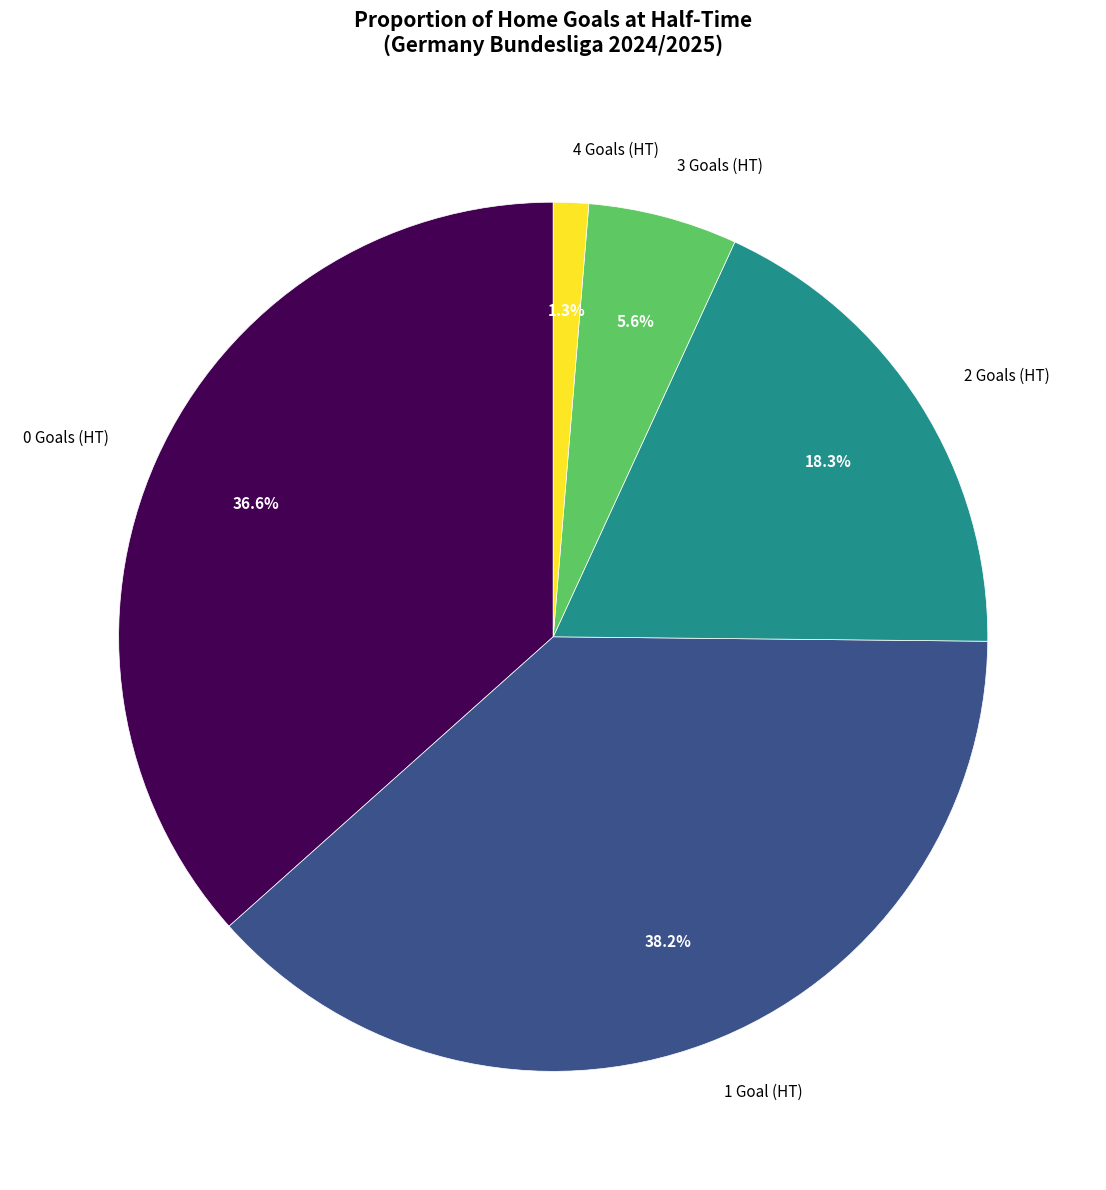

Do 3 and 4 together represent more than half of the pie?

No